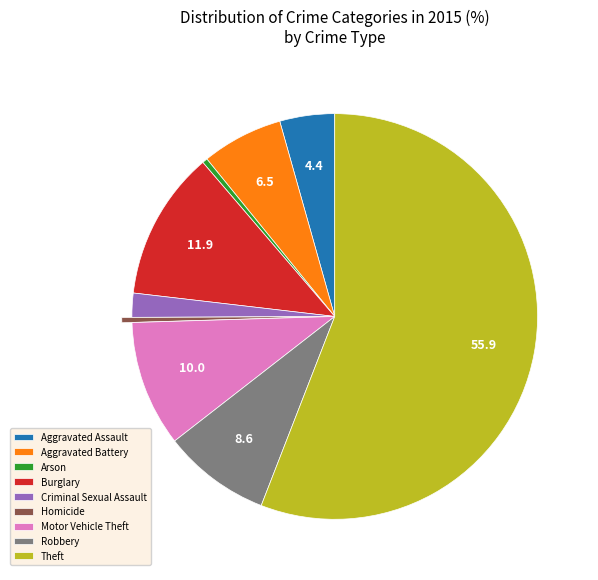

Do Aggravated Battery and Aggravated Assault together represent more than half of the pie?

No